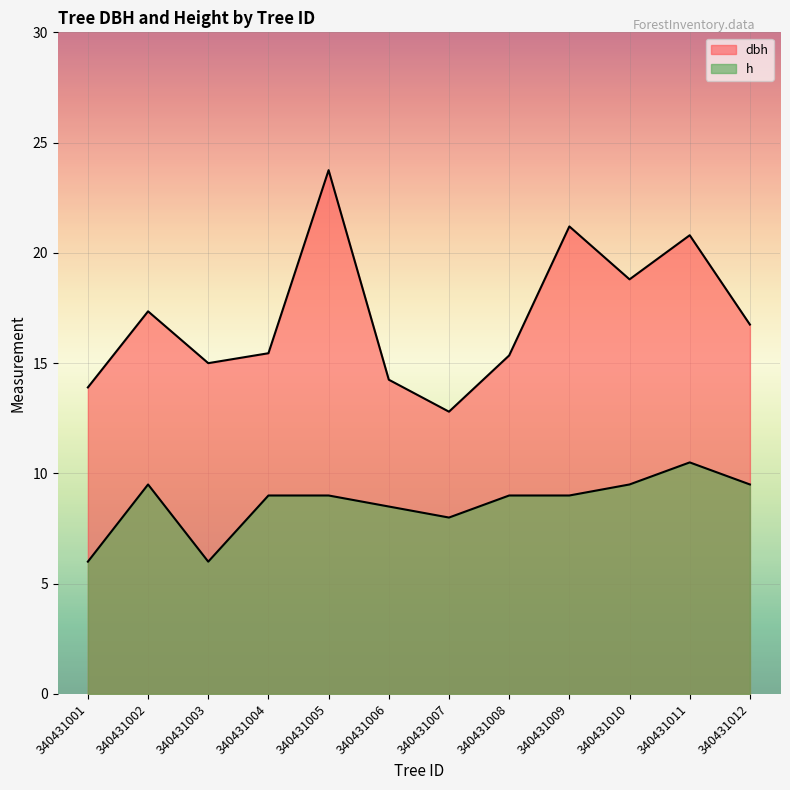

What is the sum of the h values at 340431009 and 340431004?

18.0